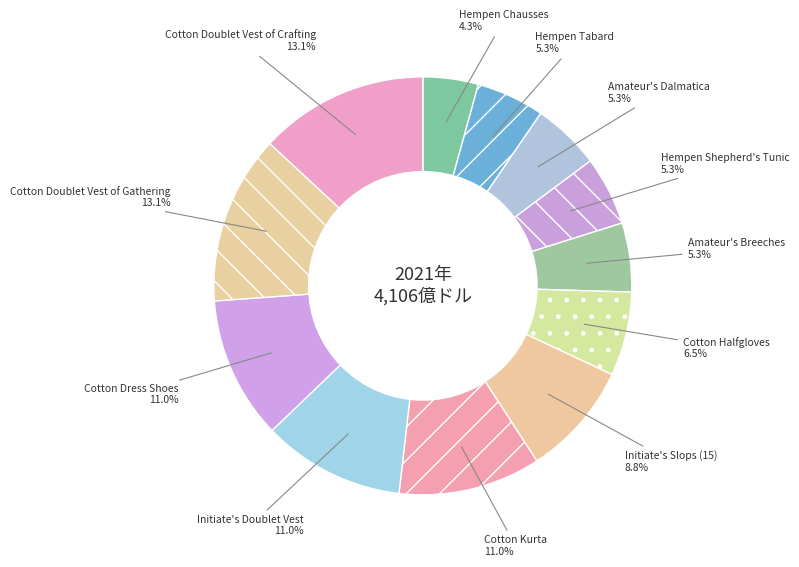

Does any single category account for the majority?

No